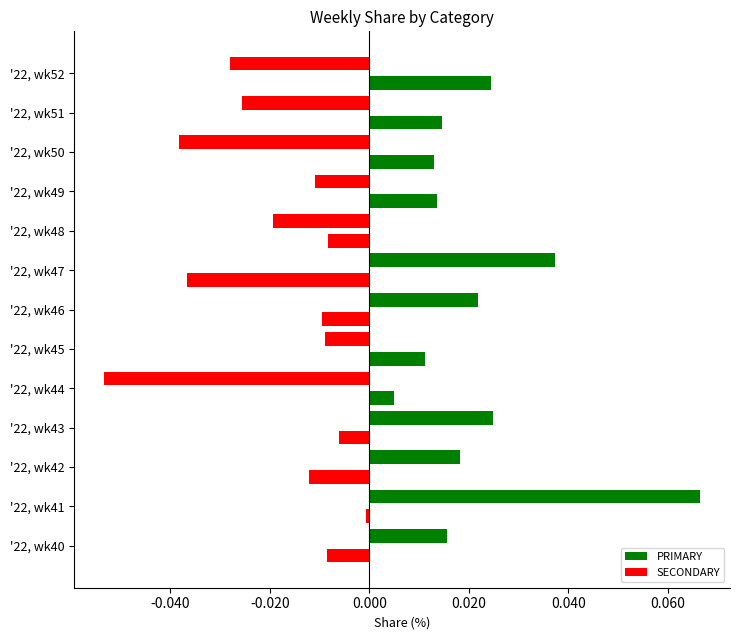

Which series has the largest total across all categories?

PRIMARY